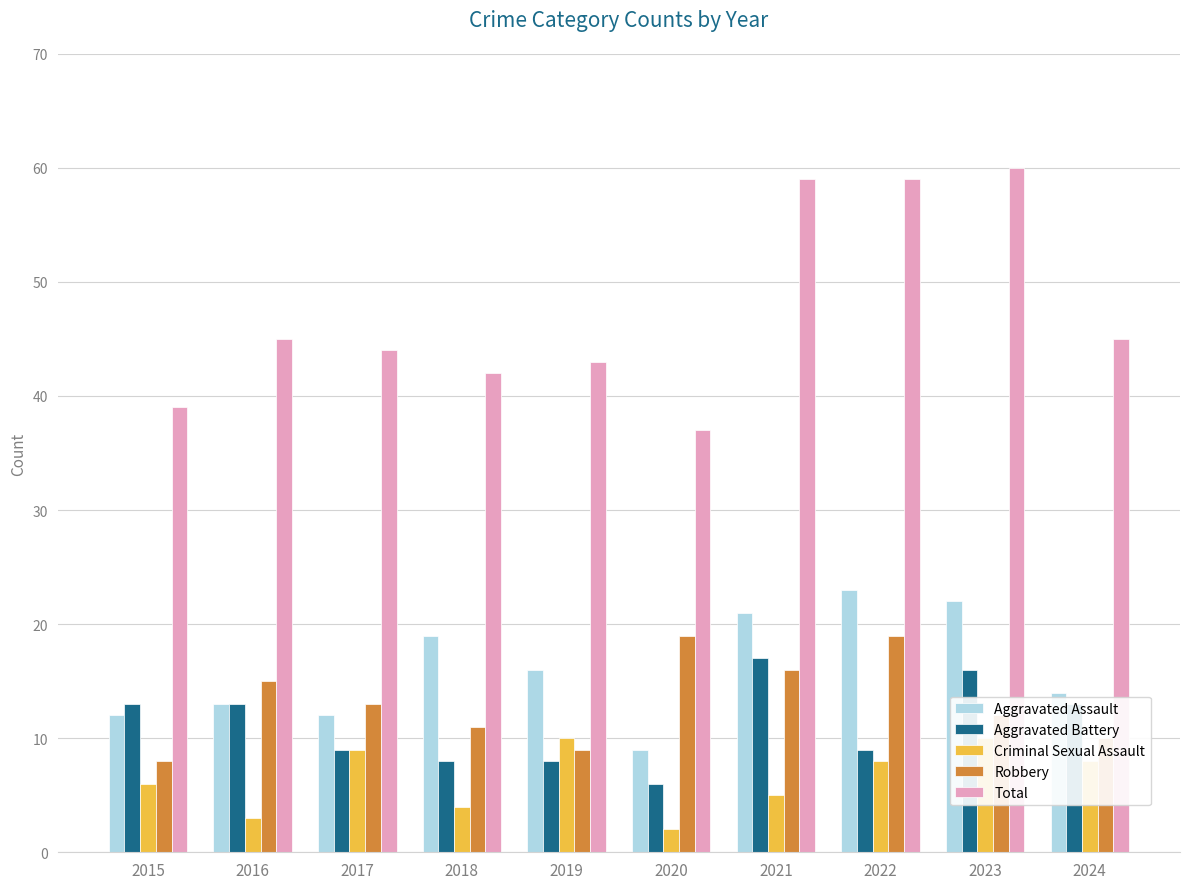

True or false: Aggravated Battery has a value of 15 at 2017.

False